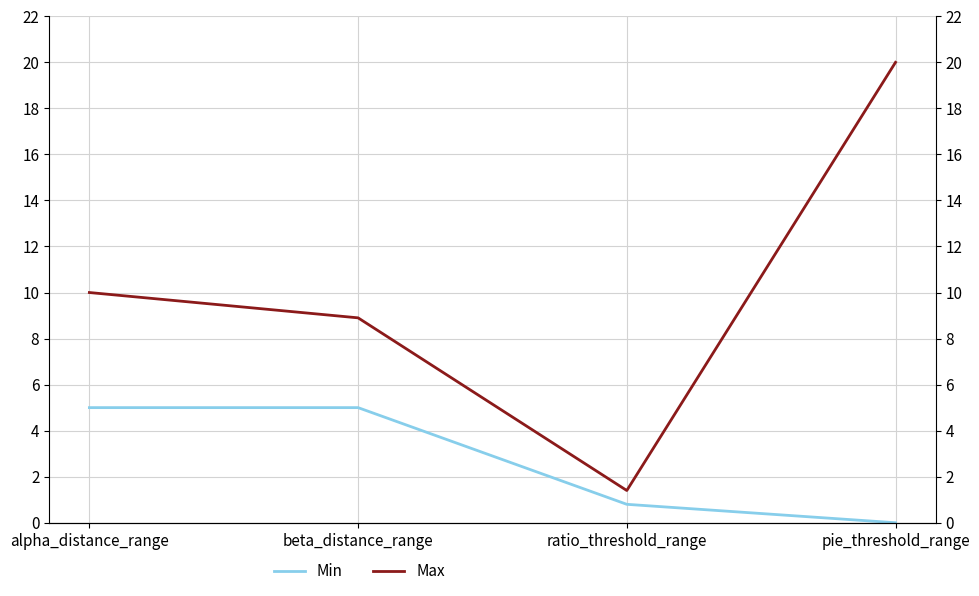

At how many categories does at least one series exceed 18?

1